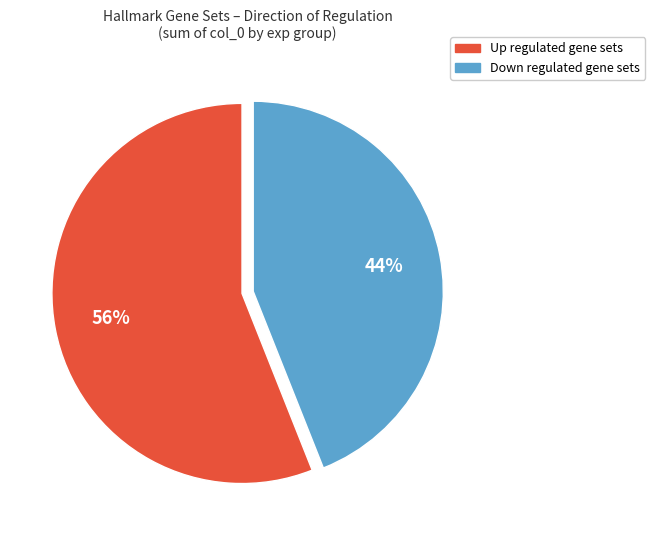

Which slice is the smallest?

Down